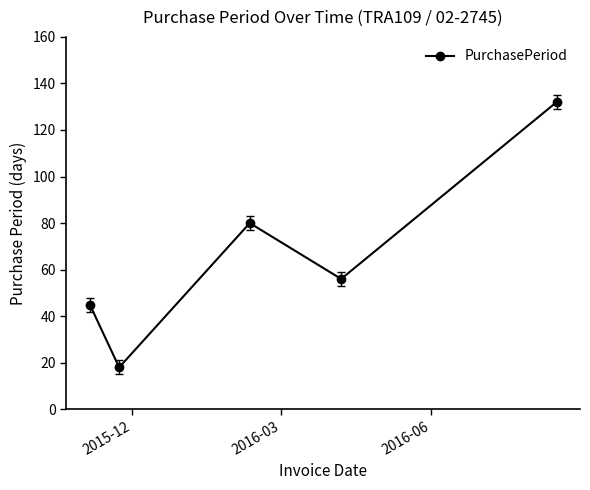

True or false: there are more than 1 points higher than both neighbors.

False